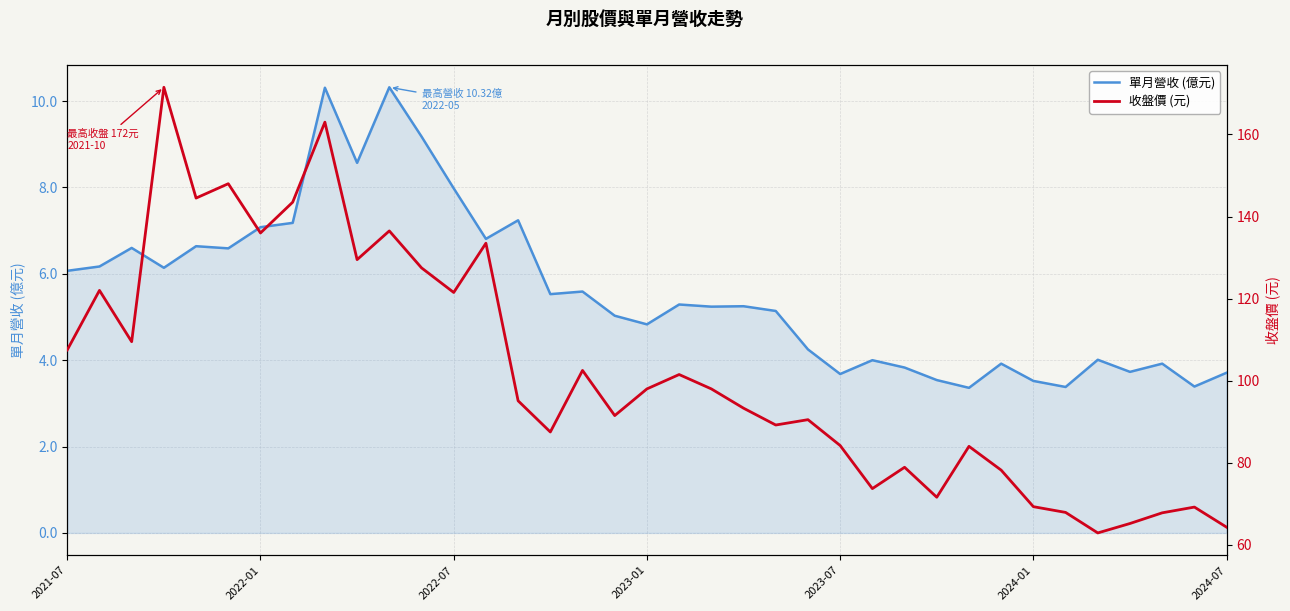

What is the minimum value for 單月營收 (億元)?

3.4